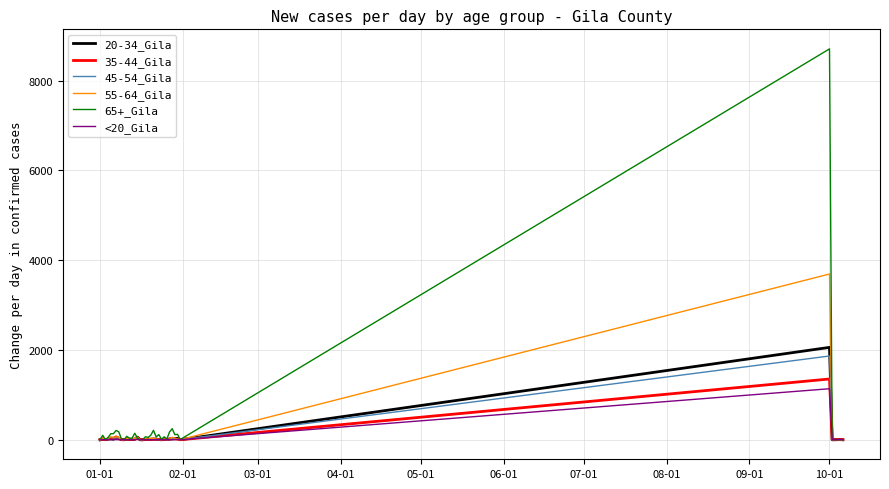

What is the greatest value displayed?

8705